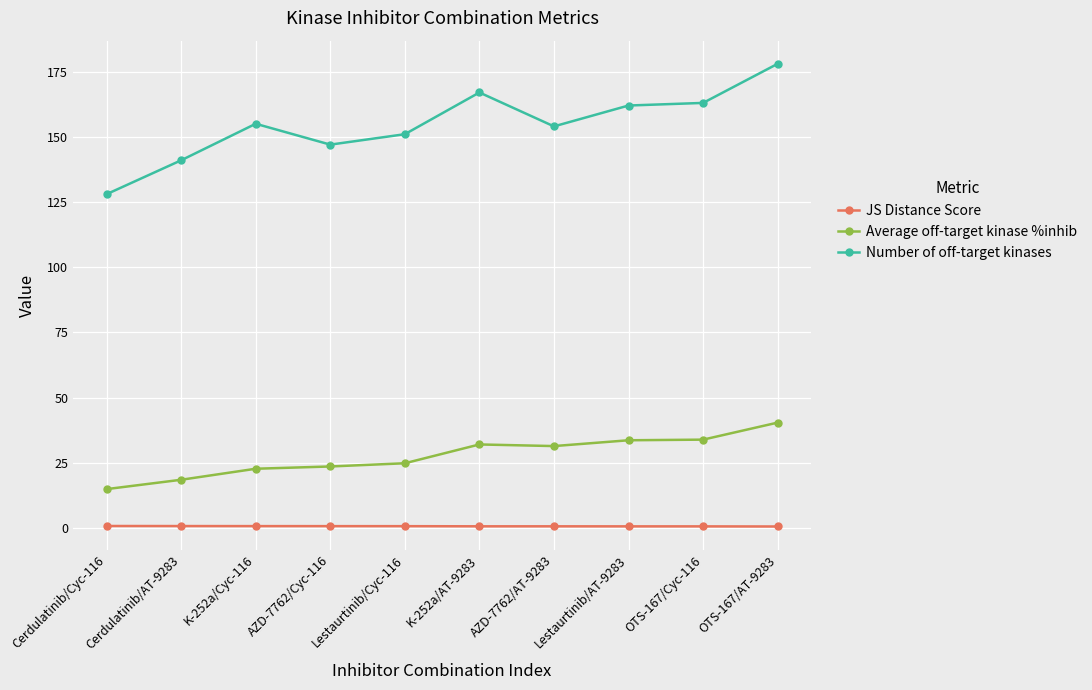

What is the label of the 10th point from the left?

OTS-167/AT-9283